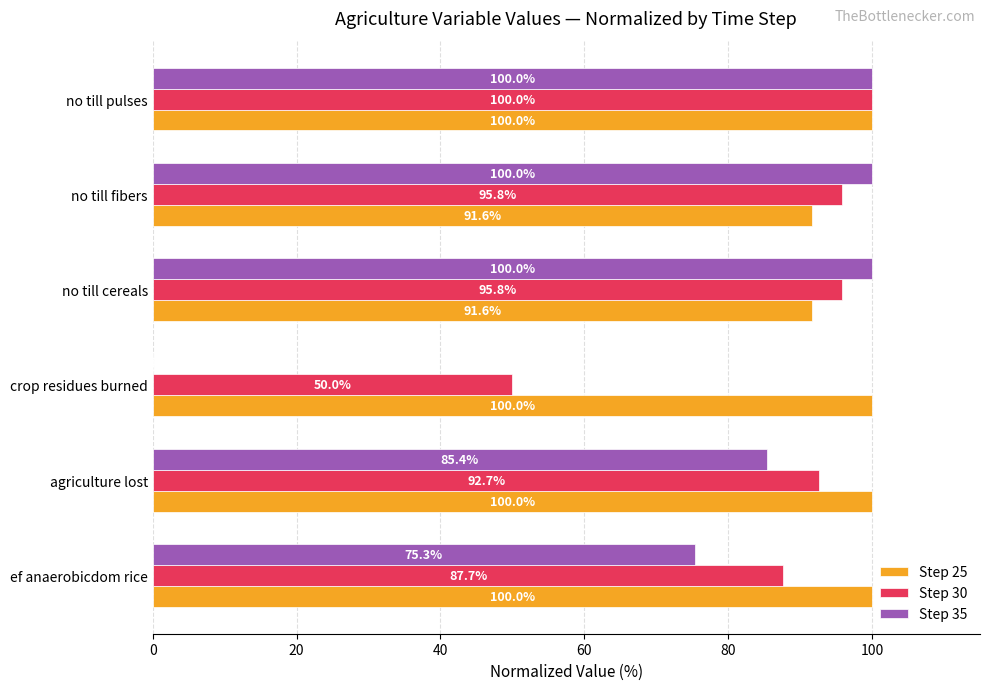

Between ef anaerobicdom rice and no till cereals, which series saw the biggest shift?

Step 35